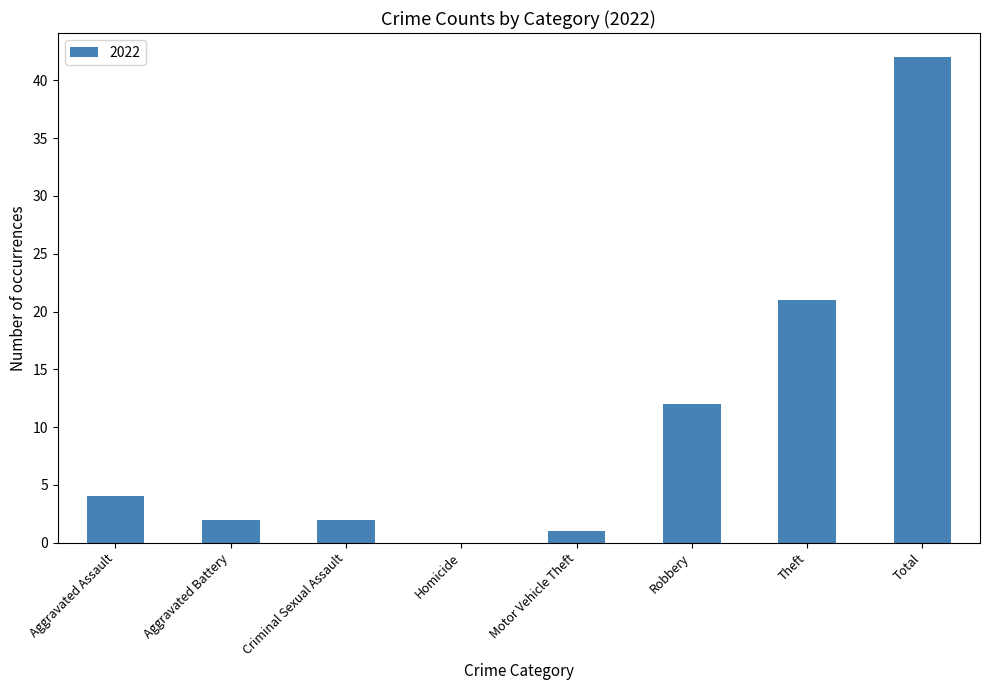

What is the change in value from Theft to Total?

+21